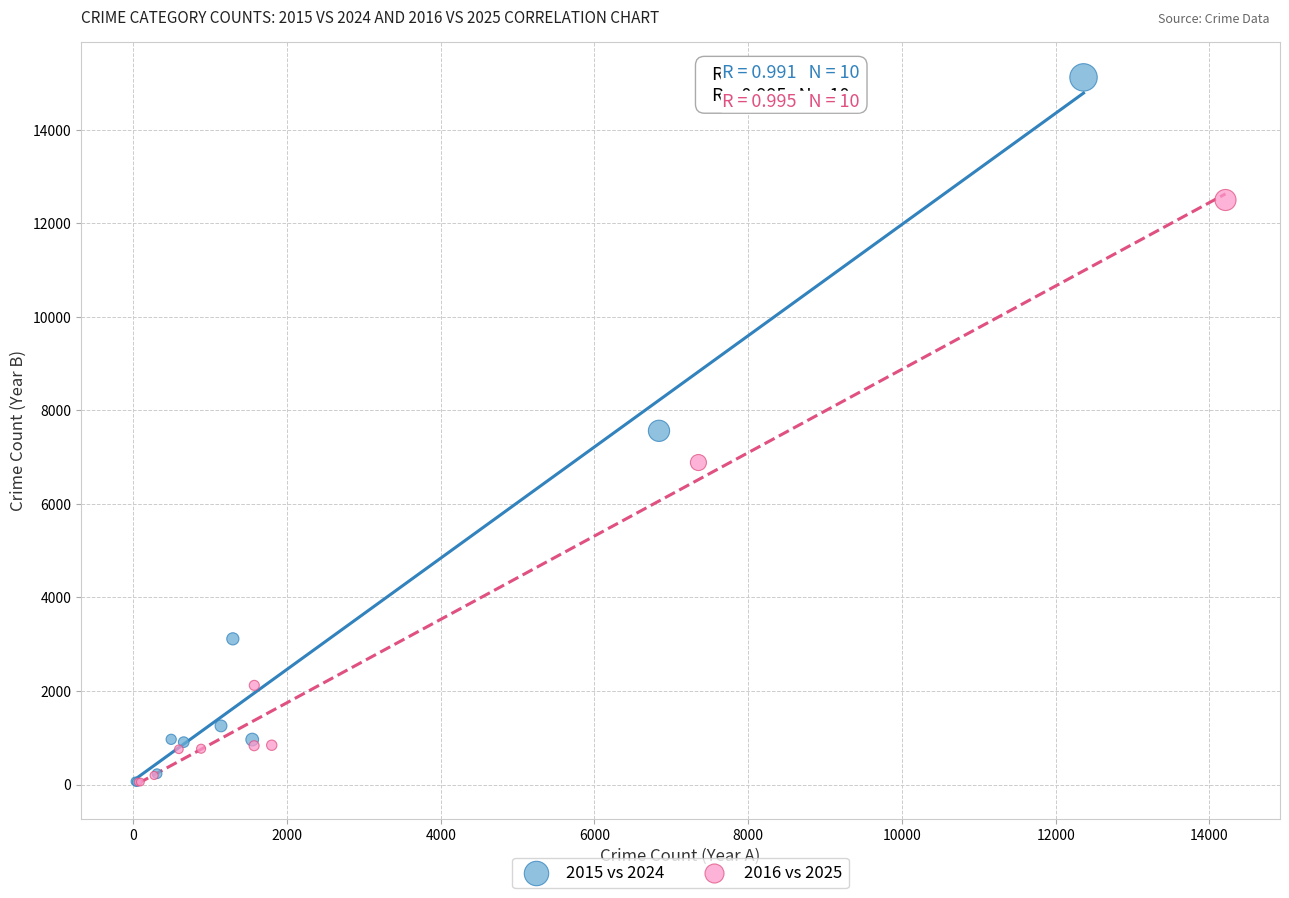

Which series contains the highest Y value?

2015 vs 2024